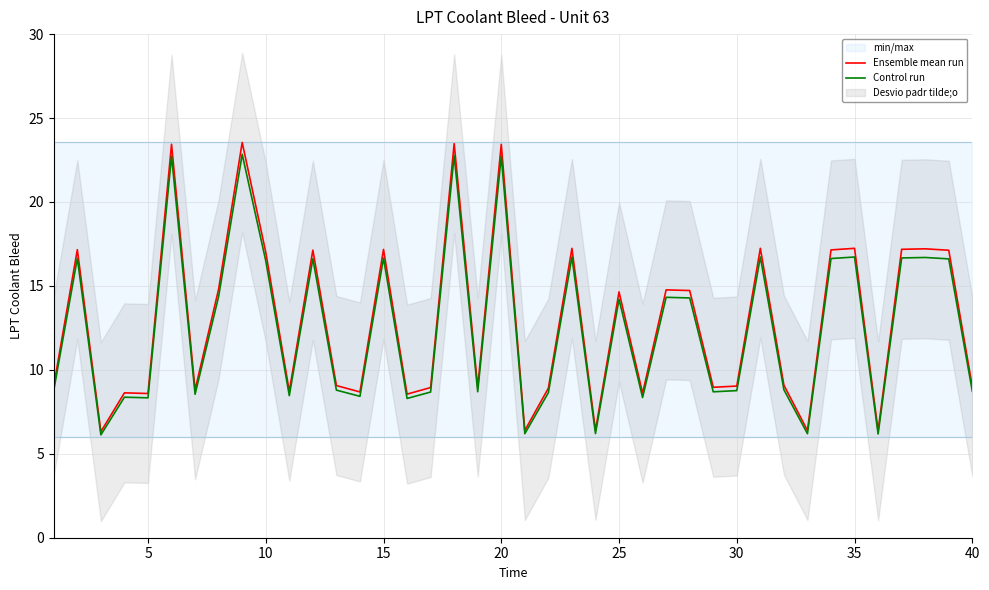

Does the chart display data point markers on the line(s)?

No